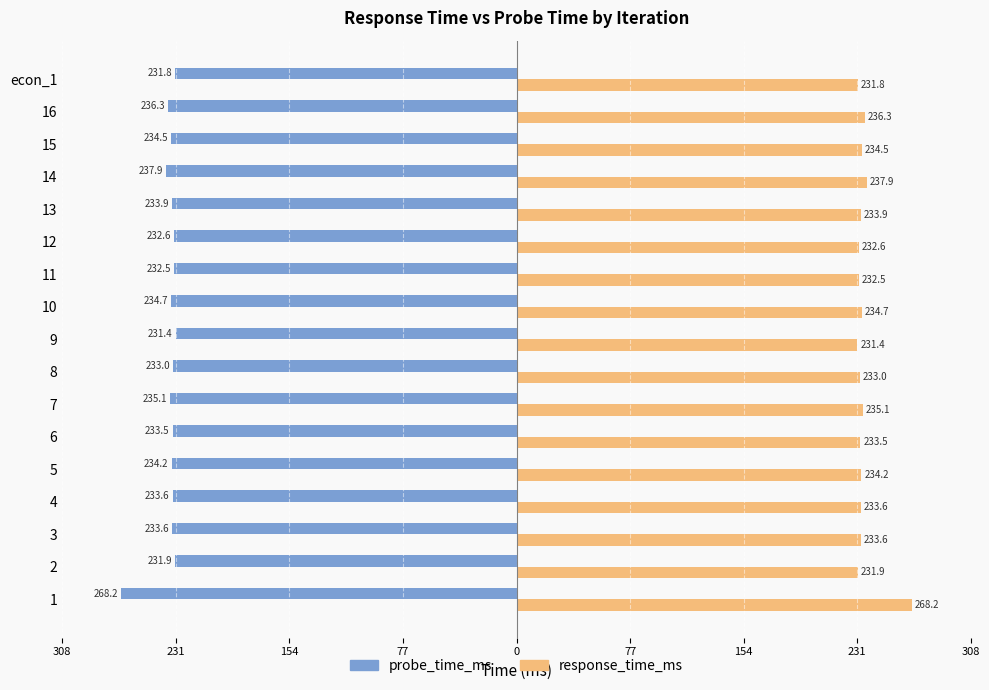

The probe_time_ms series shows -158.5 at 11. True or false?

False